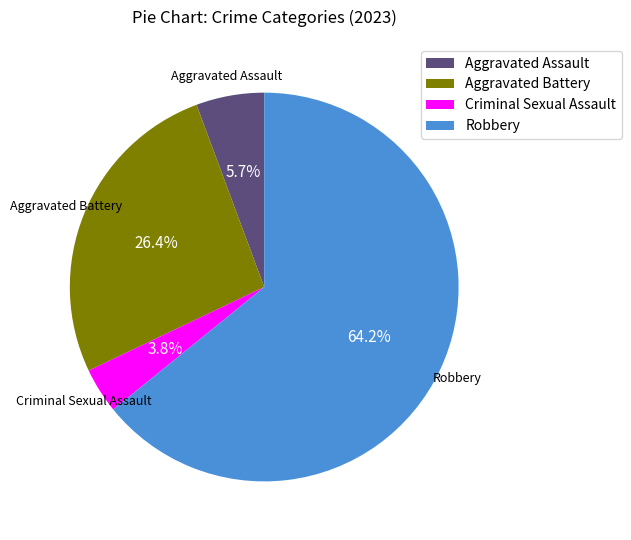

How many slices are in this pie chart?

4